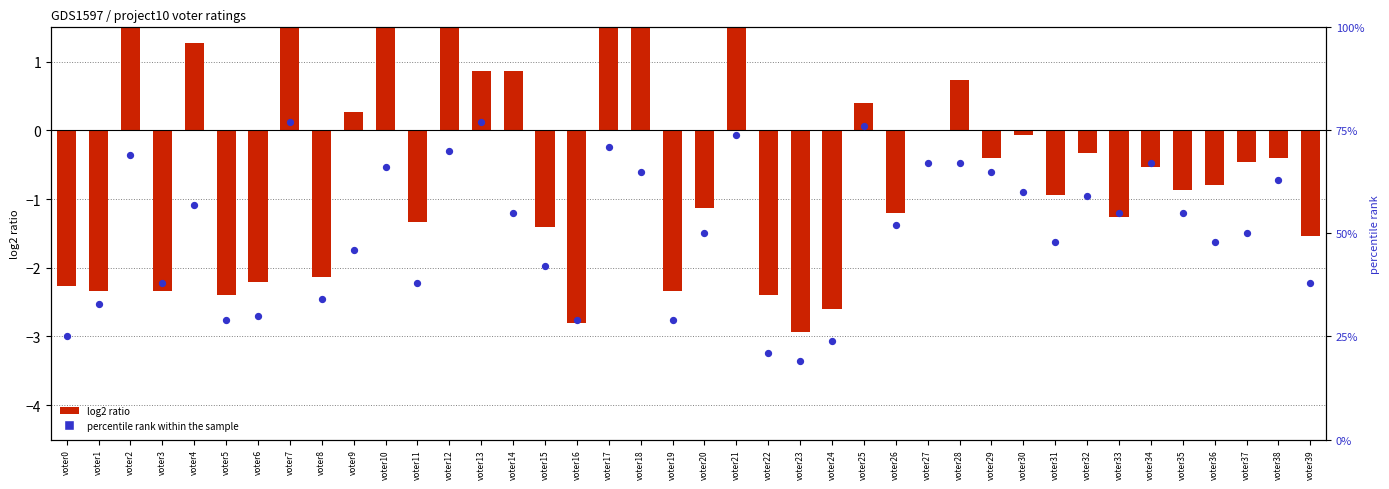

What is the ratio of the value at voter32 to the value at voter18?

0.9